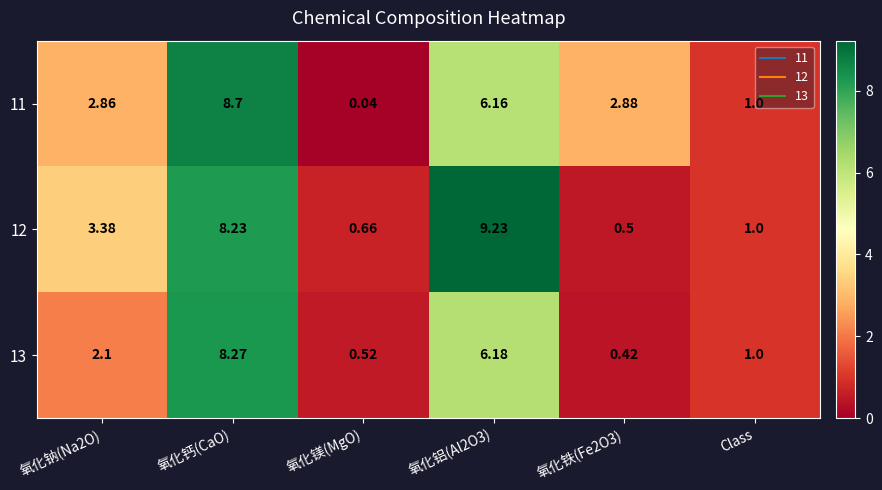

Is the value of 11 at Class greater than the value of 12 at 氧化钠(Na2O)?

No